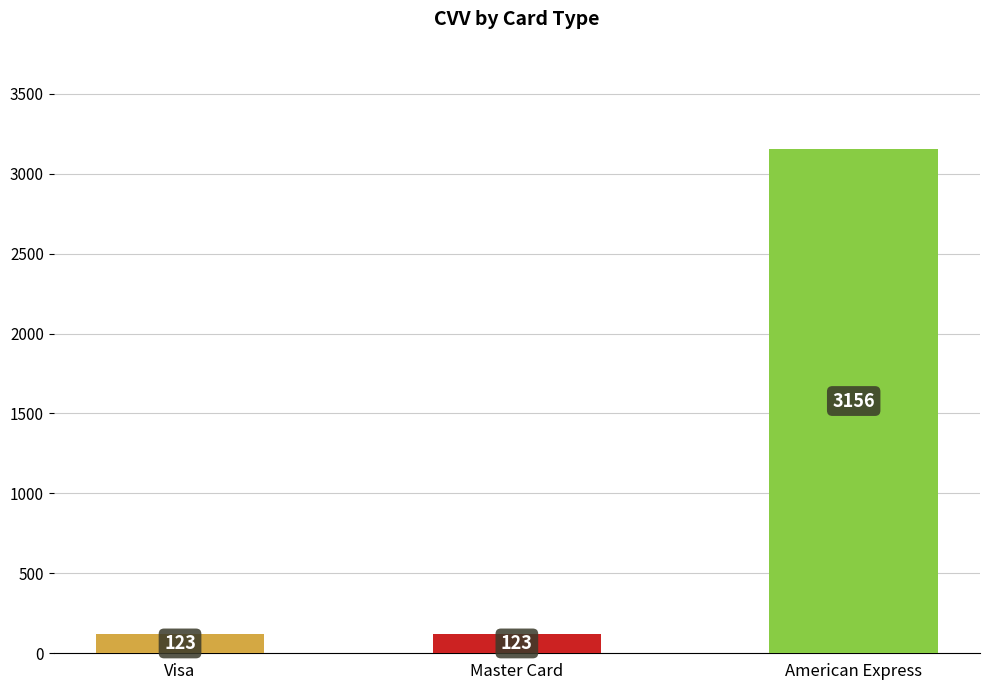

Approximately how many times larger is the value at Visa compared to Master Card?

1.0